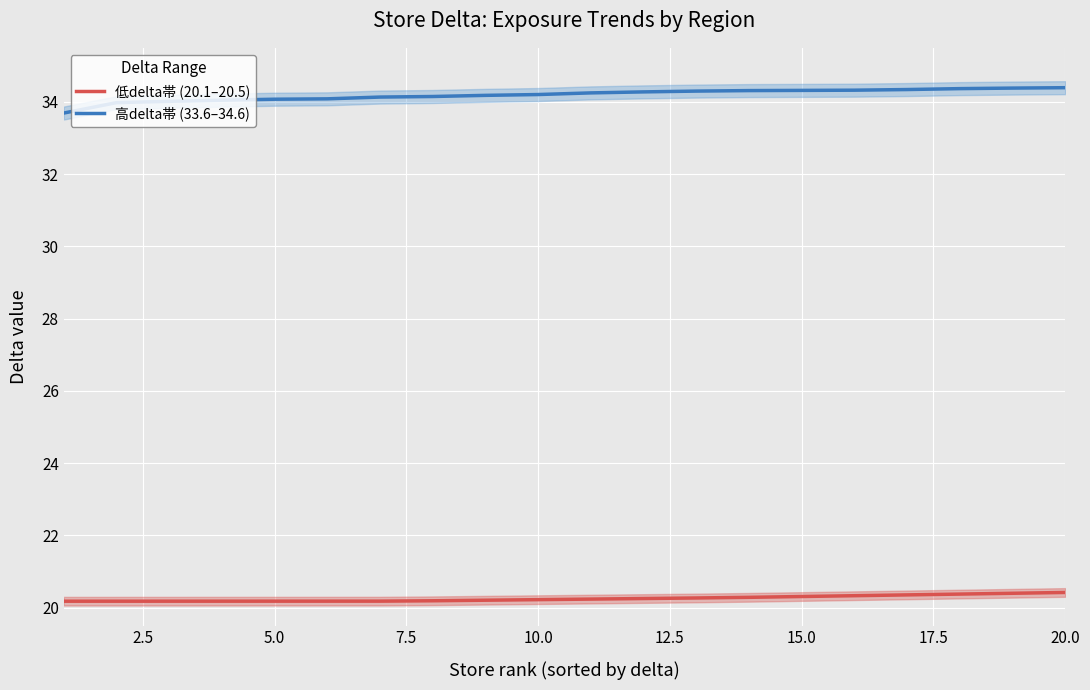

Which series has the widest spread of values?

高delta帯 (33.6–34.6)